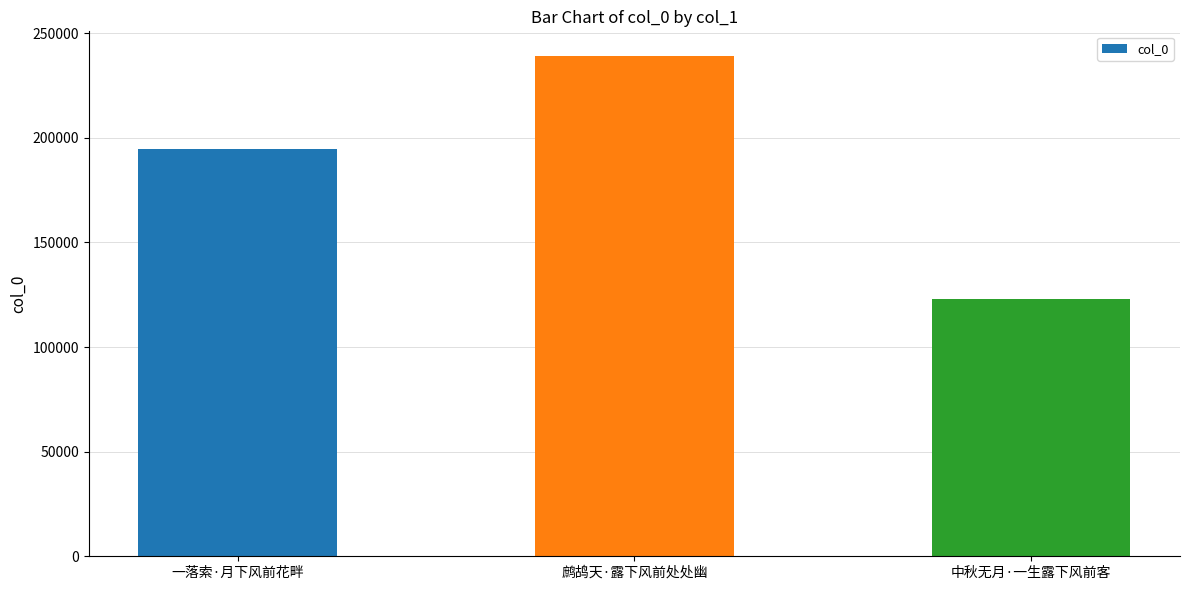

What is the label of the 1st bar from the left?

一落索·月下风前花畔